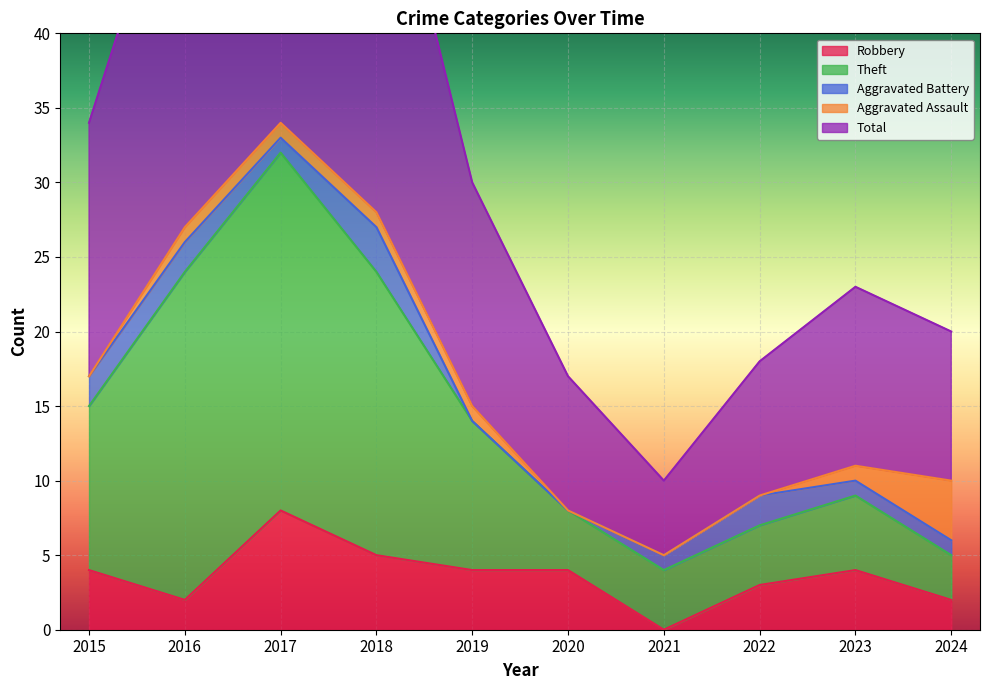

At which label does Theft first exceed 14?

2015